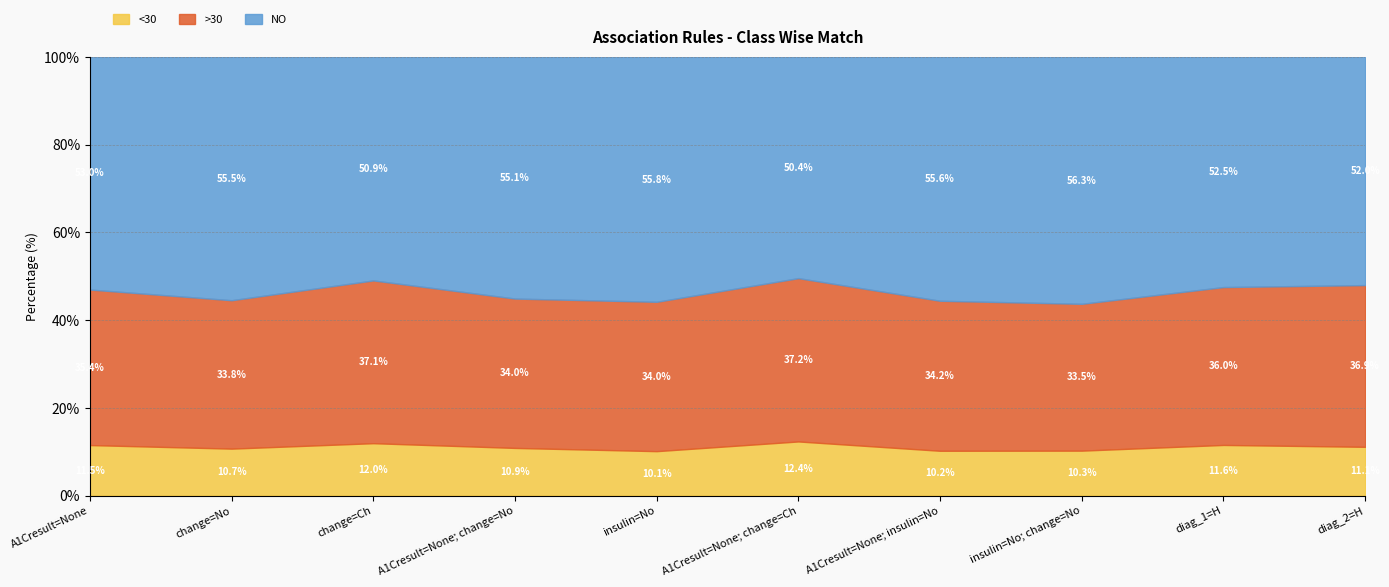

Which has a higher value, insulin=No or A1Cresult=None; change=No?

A1Cresult=None; change=No